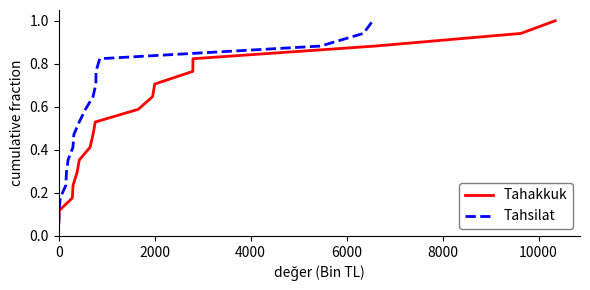

Which series has the widest spread of values?

Tahakkuk